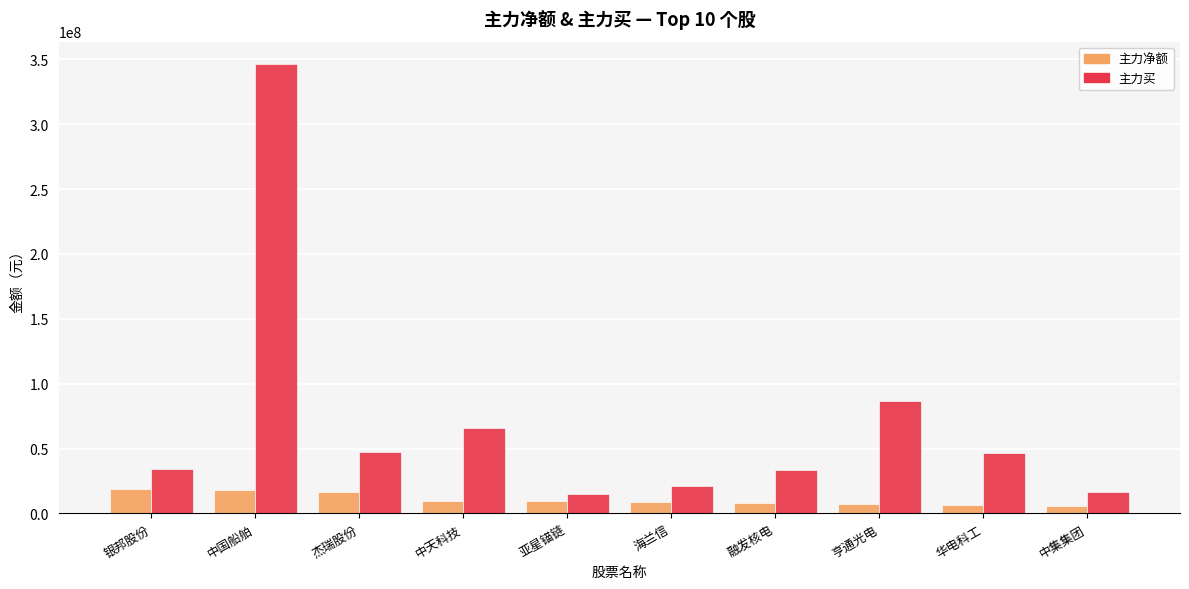

What is the difference between the maximum and second lowest values in the 主力净额 series?

12524244